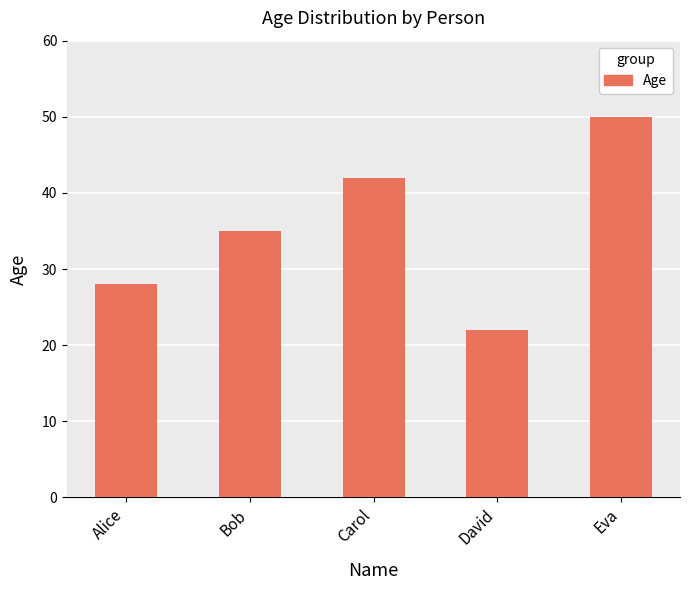

Where is the data nearest to the value 36?

Bob